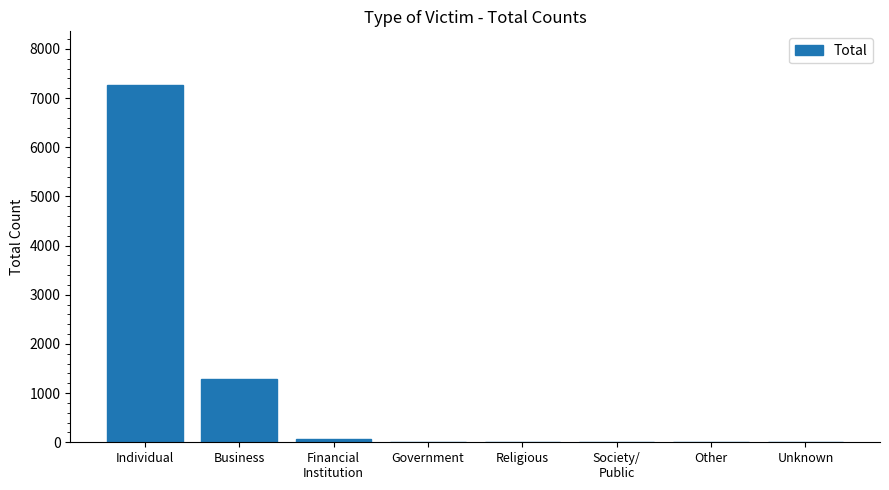

At which label is the value closest to 3634?

Business